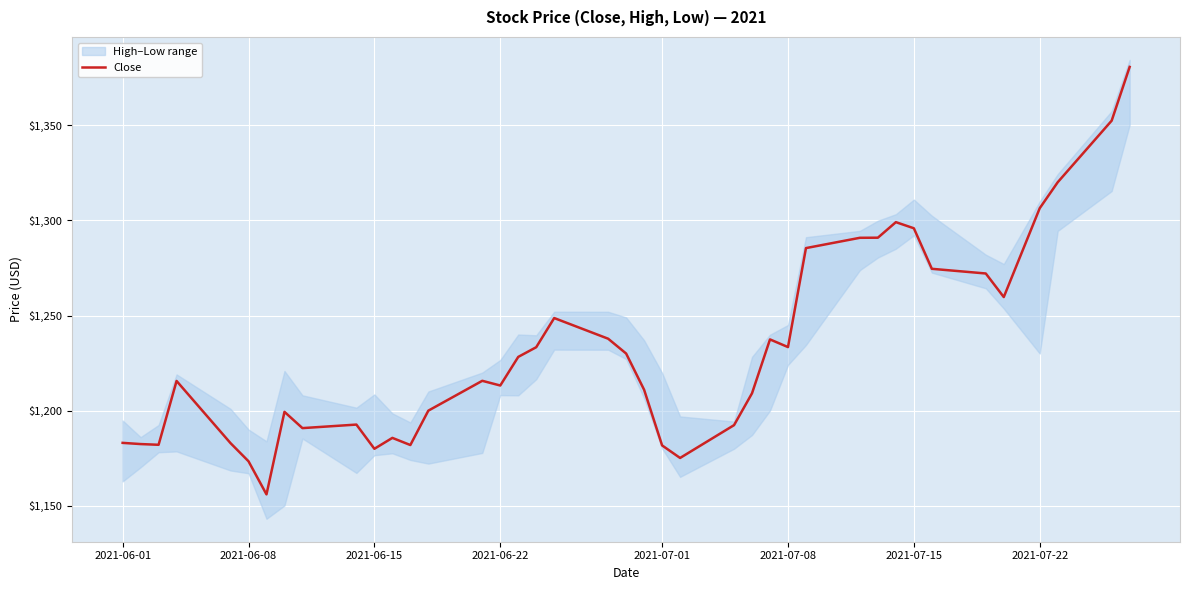

The Close series shows 1233.4 at 2021-07-08. True or false?

True